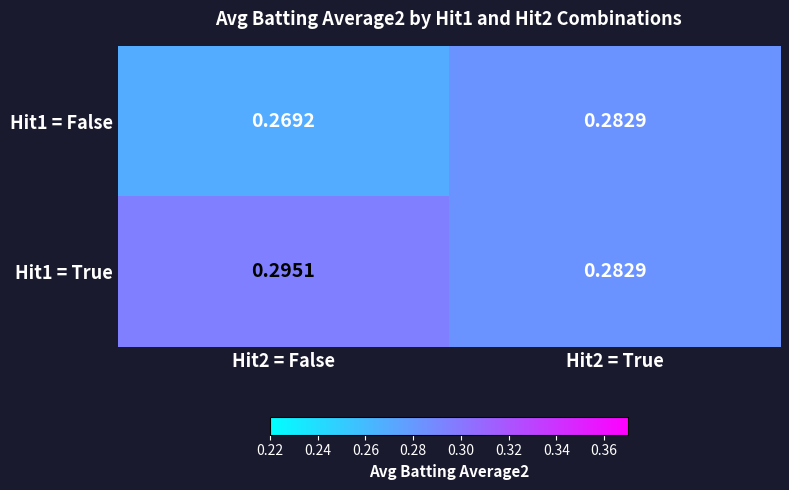

Is the value of Hit1 = True at Hit2 = False greater than the value of Hit1 = False at Hit2 = True?

Yes